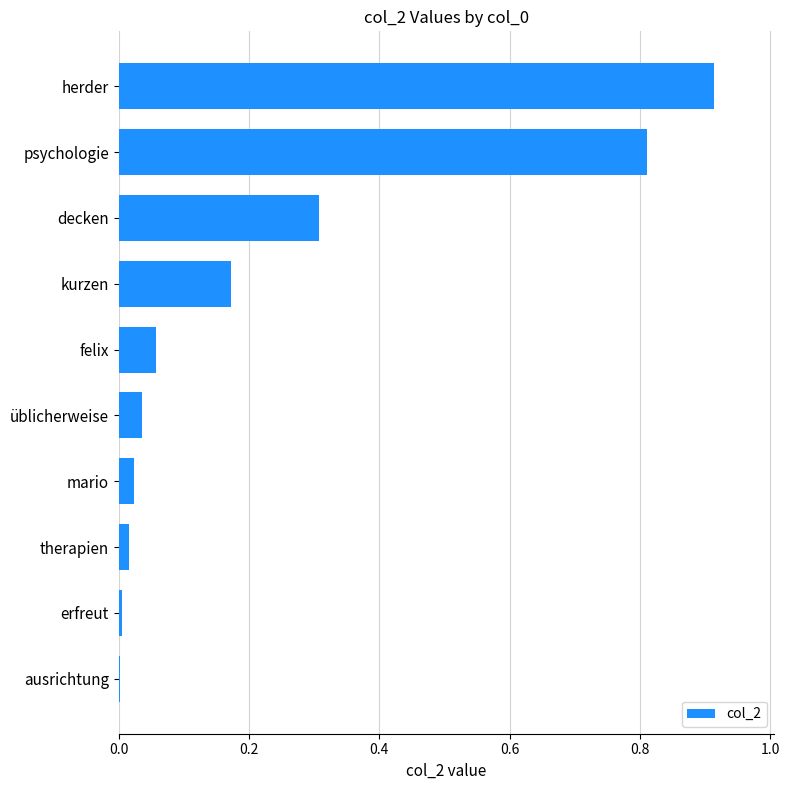

What is the sum of all values?

2.3